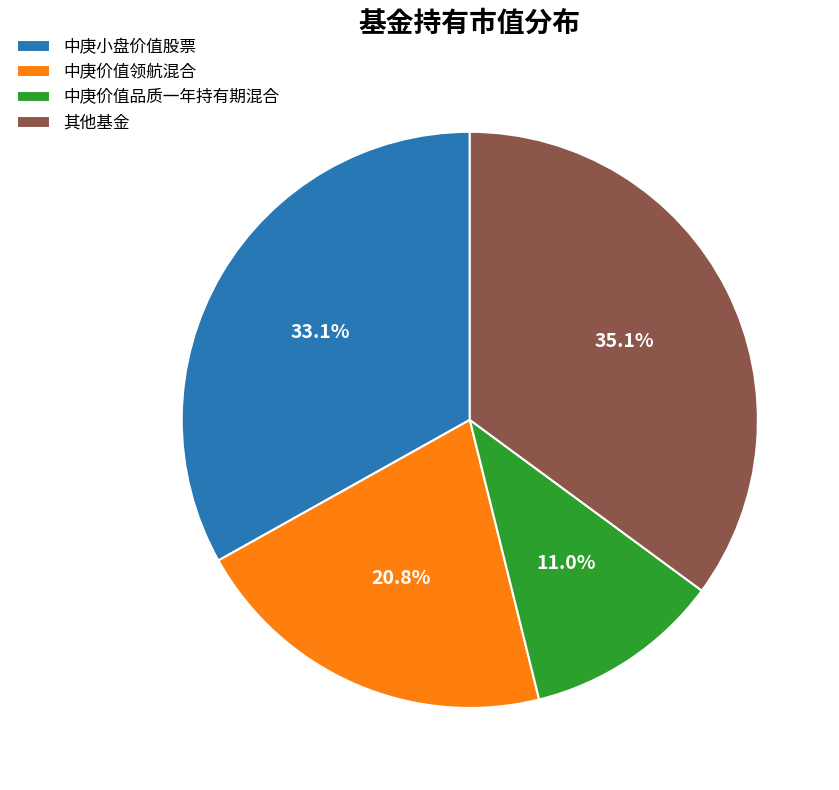

Count the number of slices in the pie.

4